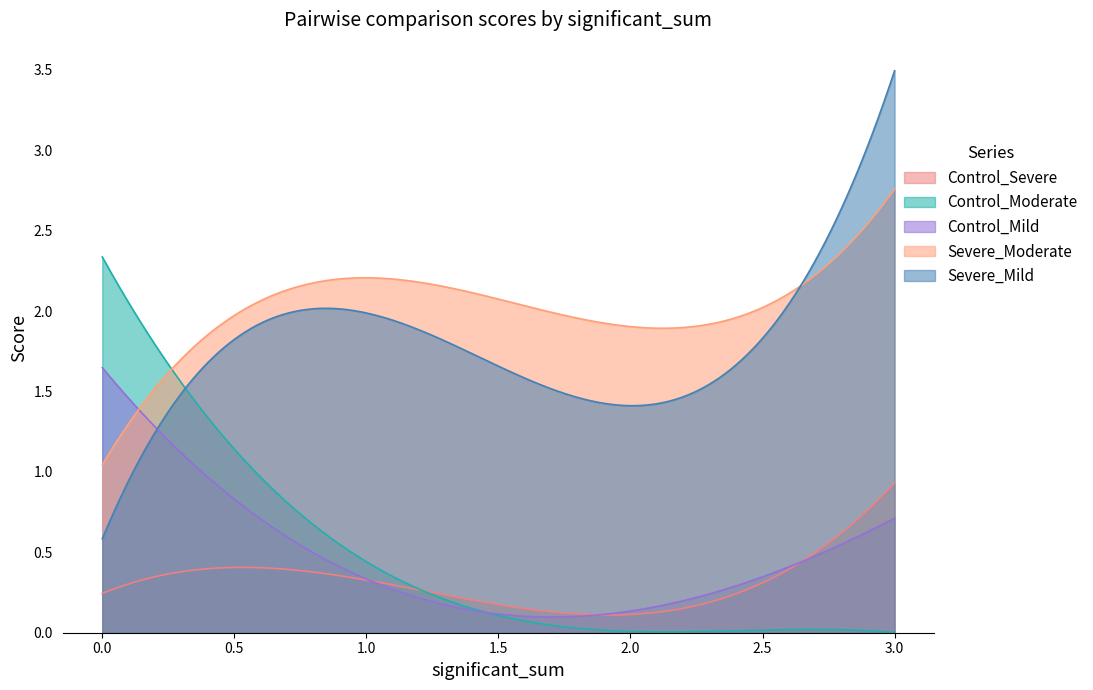

Which series has the largest total across all categories?

Severe_Moderate